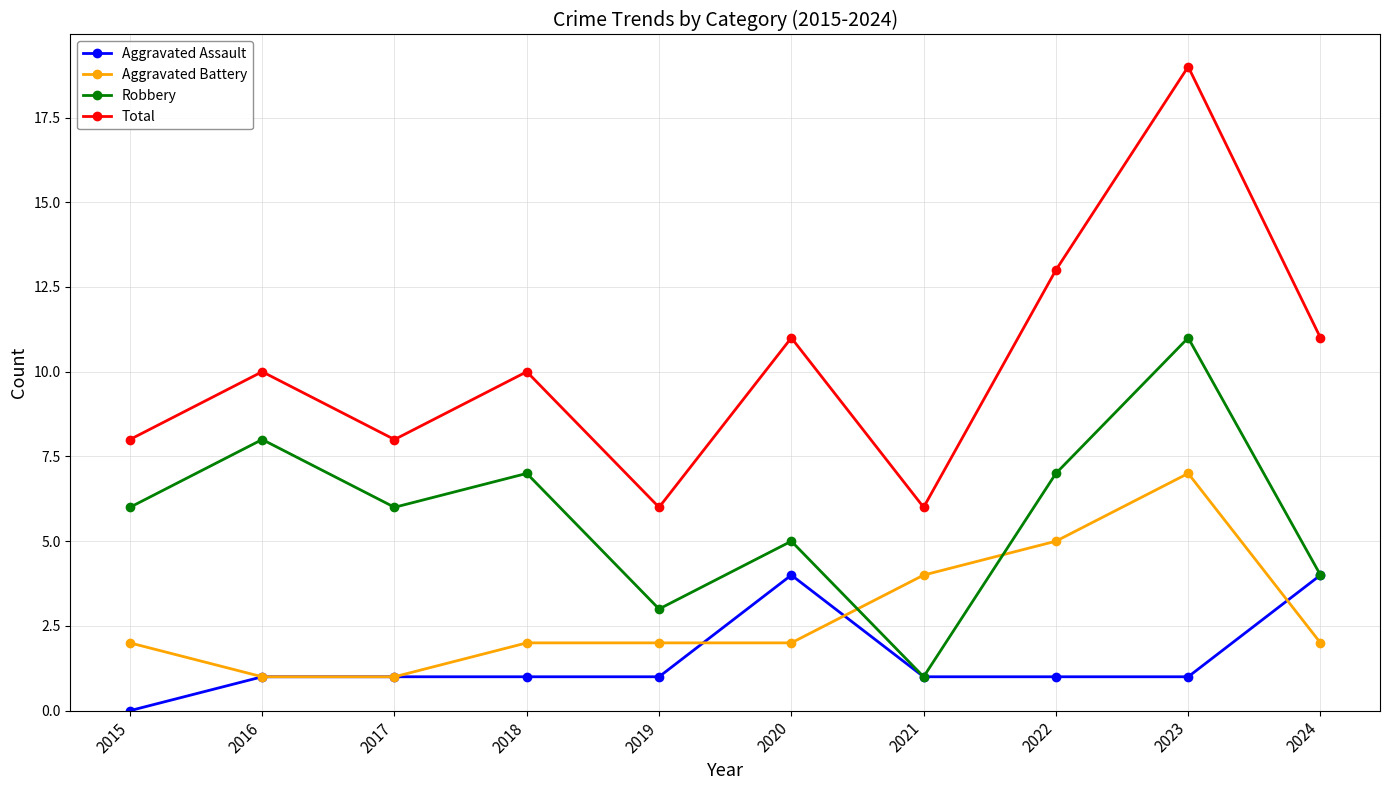

Where is the first local minimum for Total?

2017